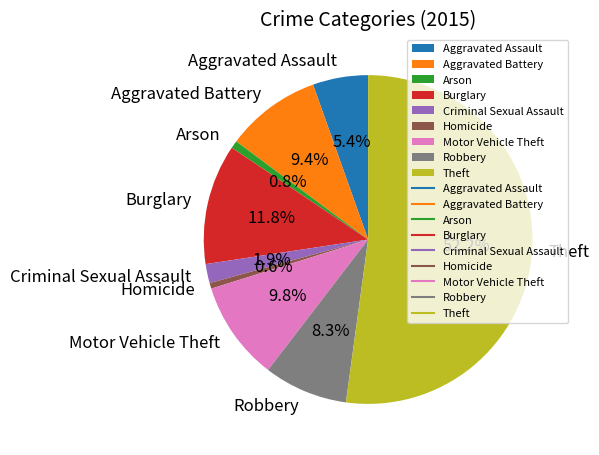

Does any single category account for the majority?

Yes